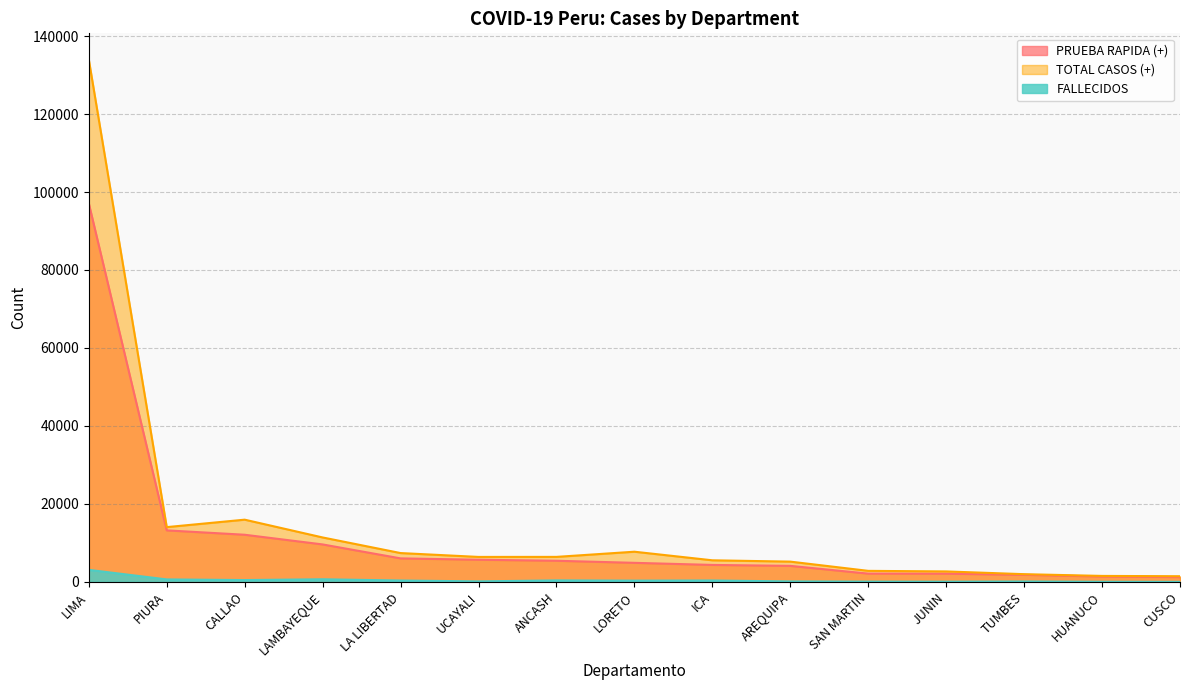

What are all the series names shown in the legend?

PRUEBA RAPIDA (+), TOTAL CASOS (+), FALLECIDOS